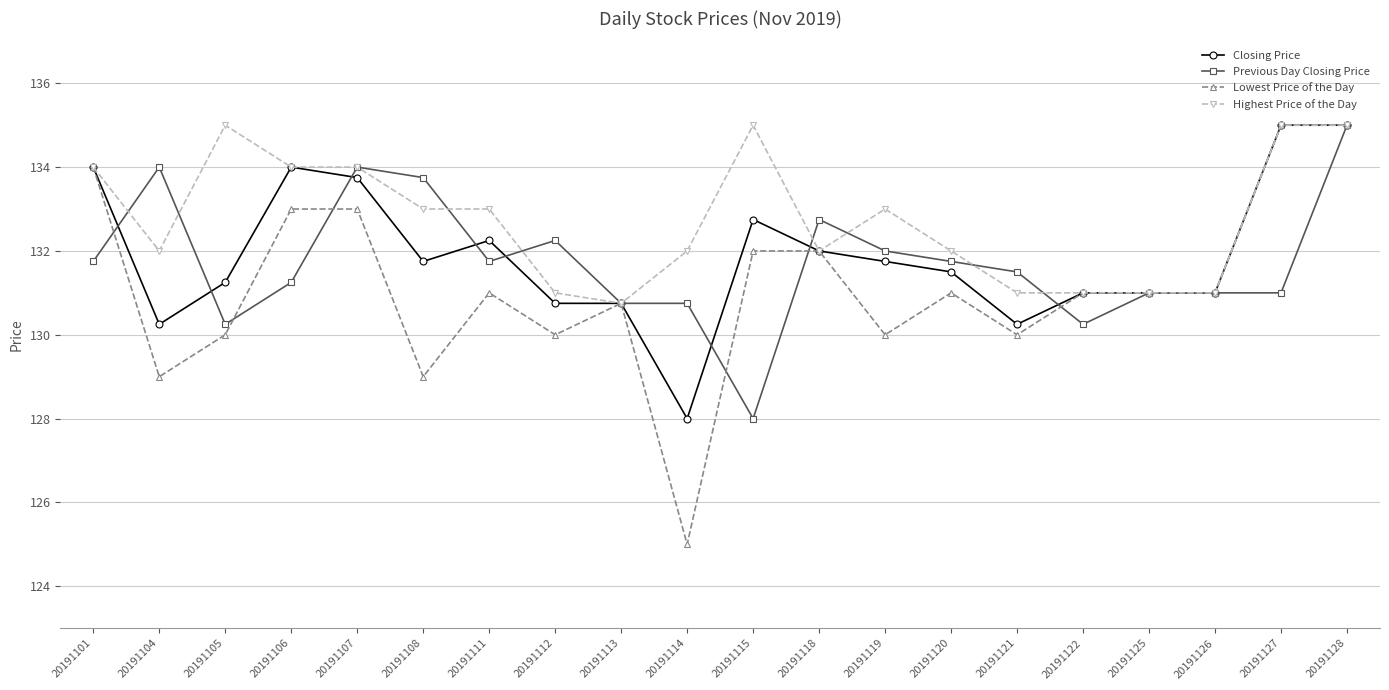

At which category is the sum across all series the highest?

20191128